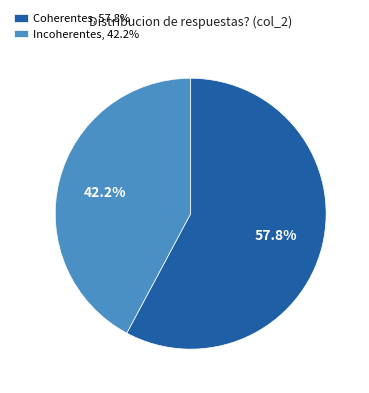

To the nearest percent, what is the average slice percentage?

50%